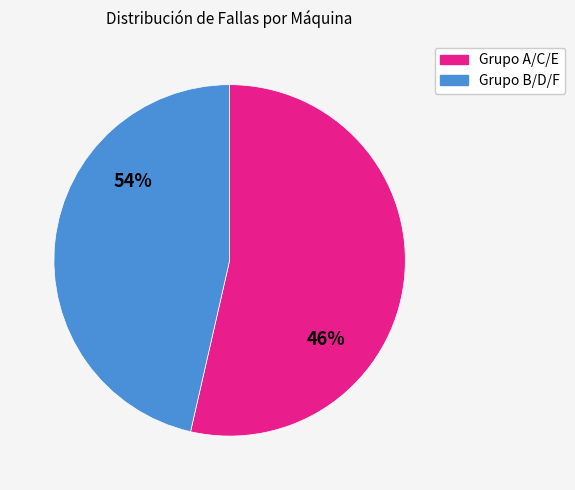

Does B account for over 50% of the chart?

No